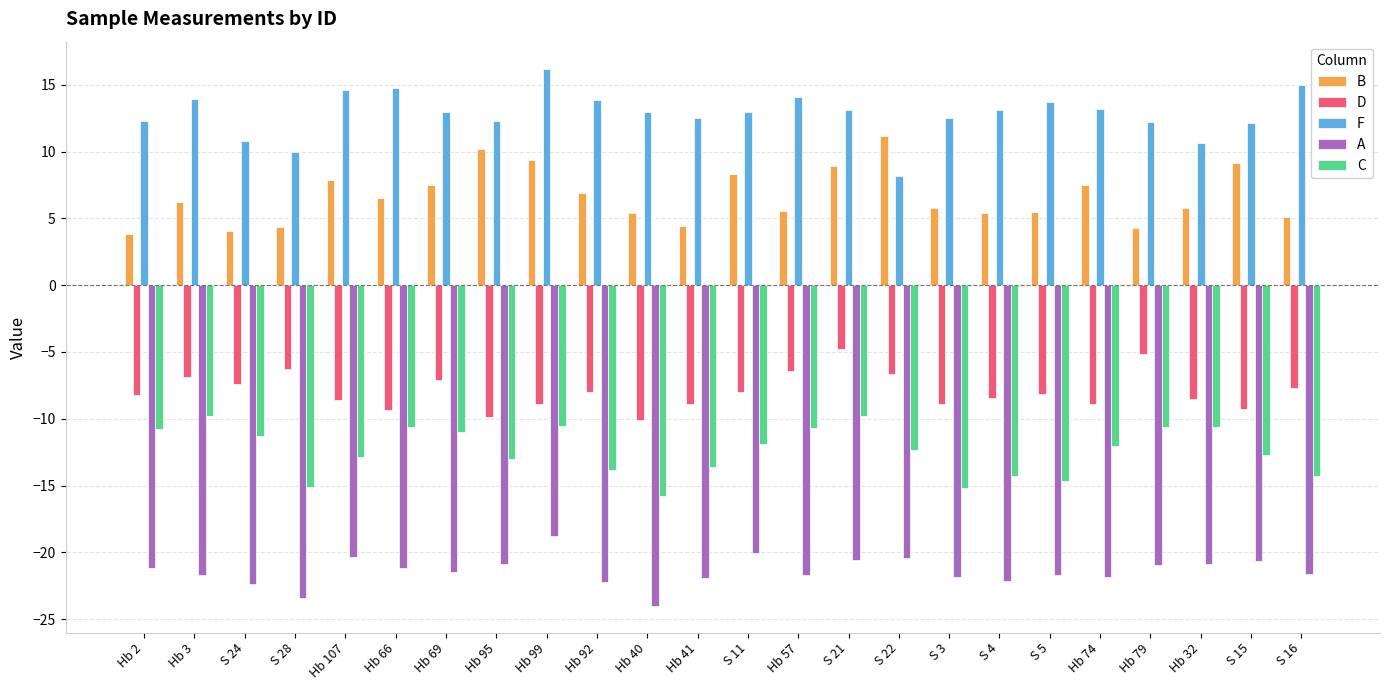

Is the value of D at Hb 57 greater than the value of F at S 4?

No